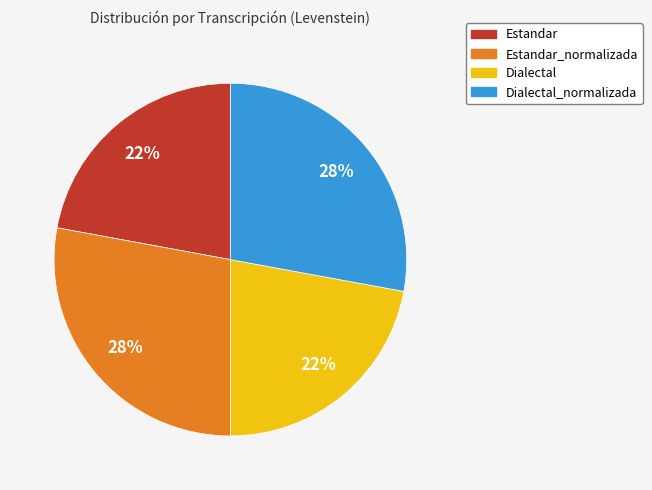

Does any single category account for the majority?

No